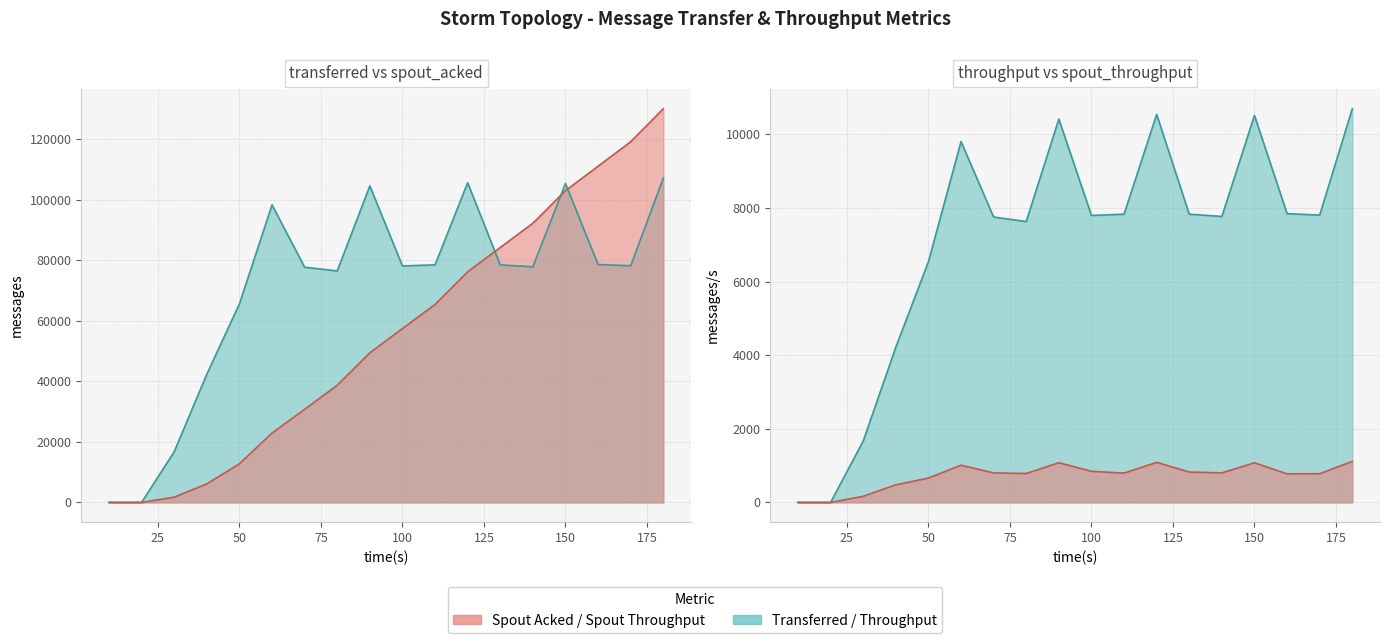

How many intersections are there between spout_acked (messages) and transferred (messages)?

3